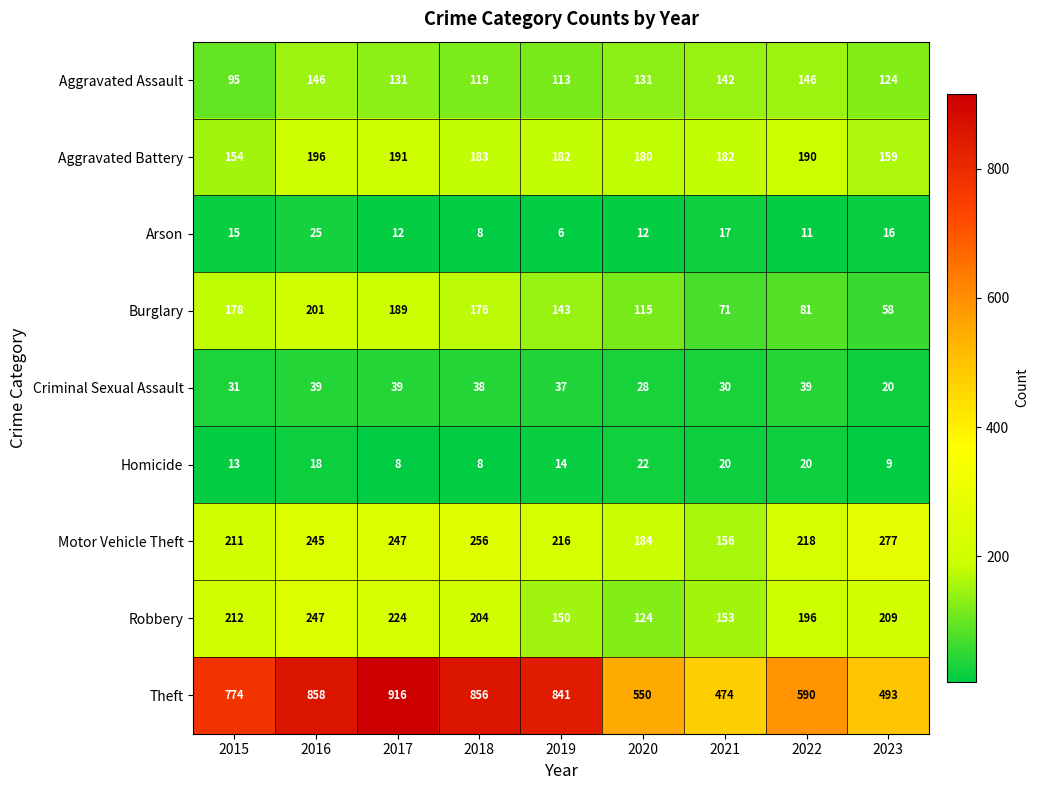

What is the approximate value of Robbery at 2021?

153